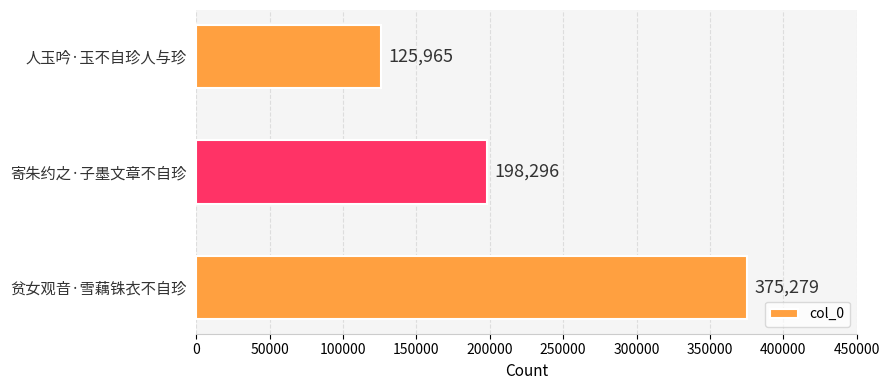

The chart shows a value of 125965 at 人玉吟·玉不自珍人与珍. True or false?

True